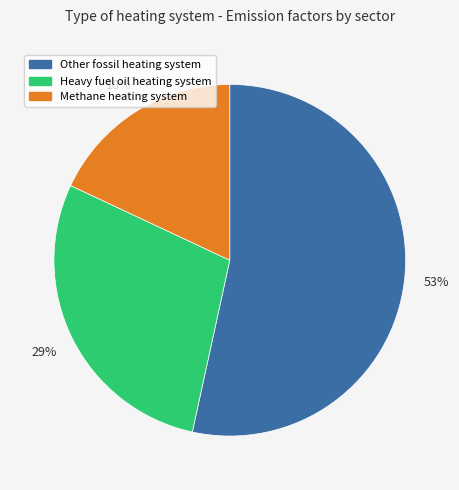

Count the number of slices in the pie.

3